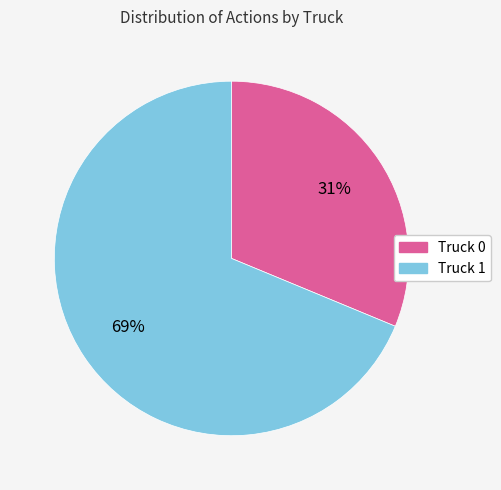

Count the number of slices in the pie.

2